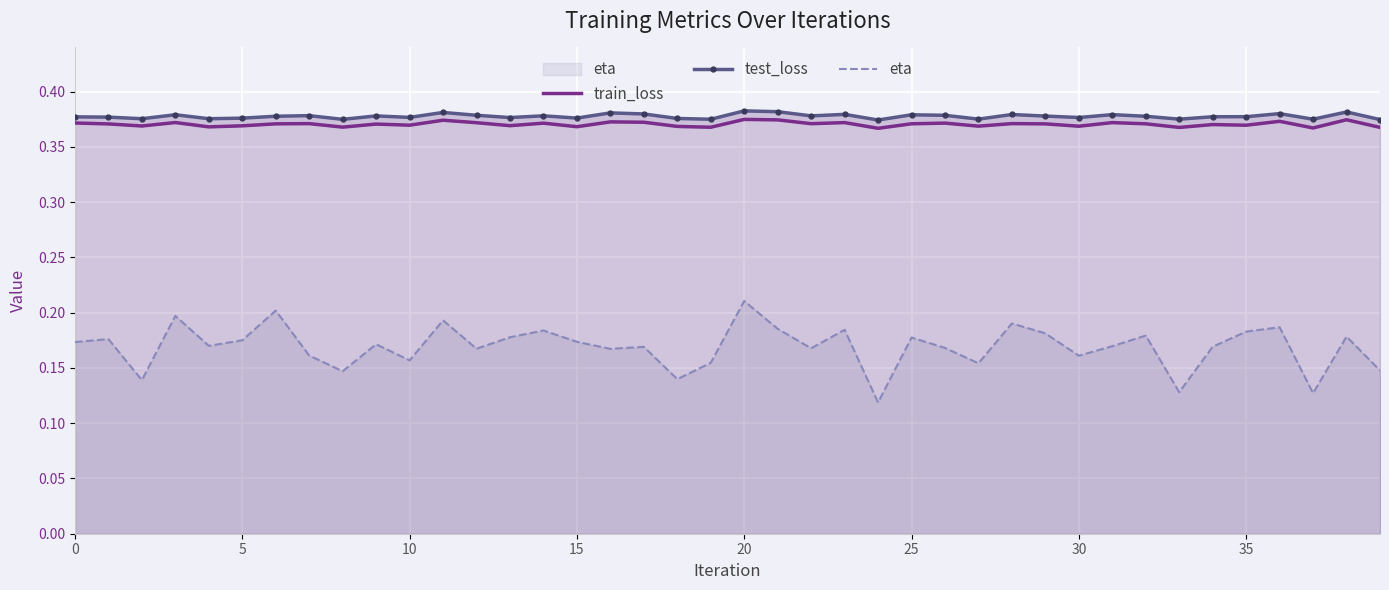

Which series has the widest spread of values?

eta